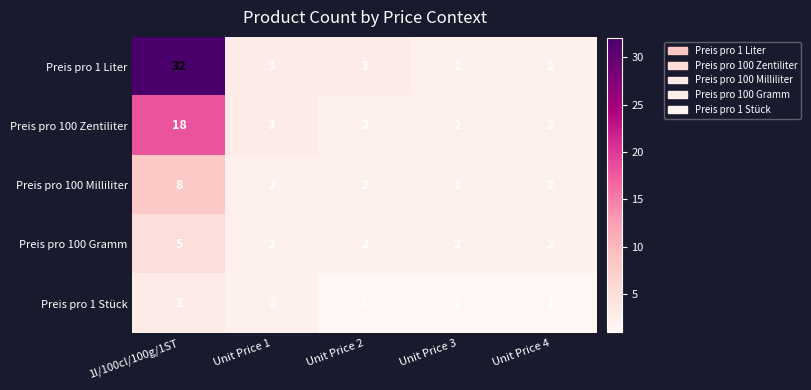

At which label does Preis pro 100 Zentiliter reach its peak?

1l/100cl/100g/1ST